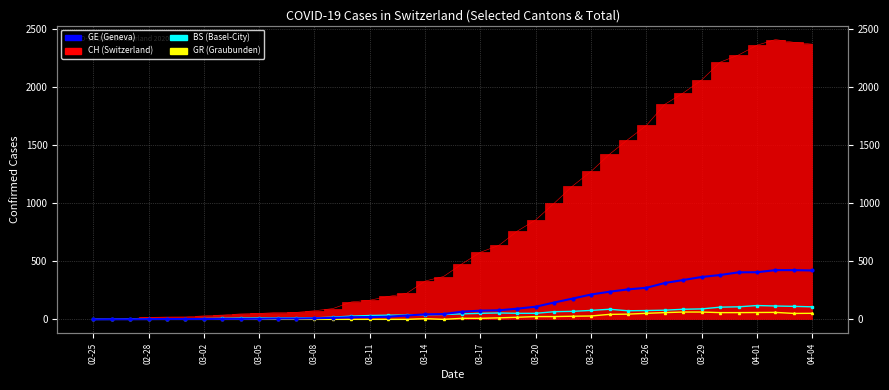

What is the difference between the GE values at 25 and 22?

67